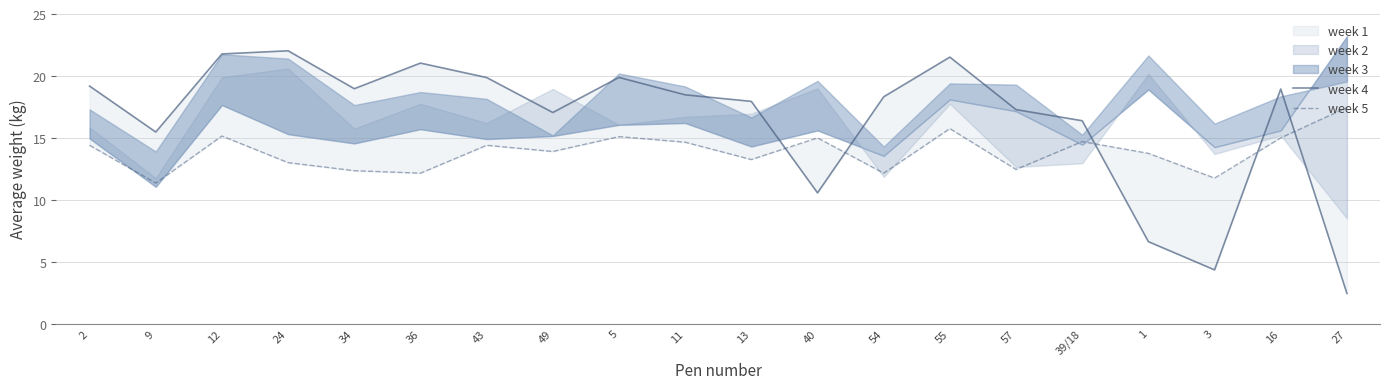

Which series changed the most between 34 and 5?

week 5